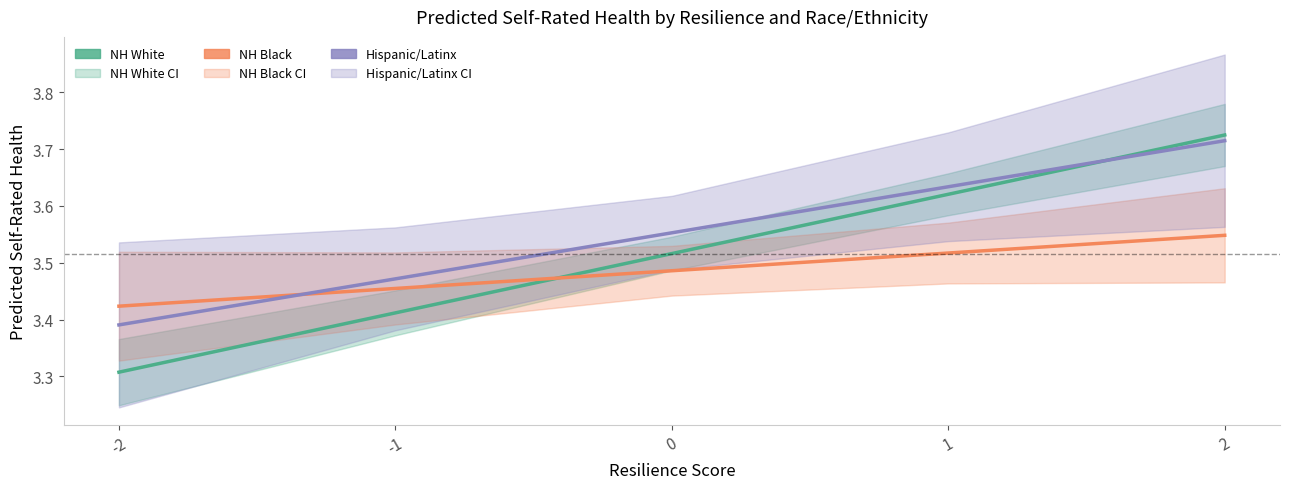

Which series changed the most between -1 and 2?

NH White